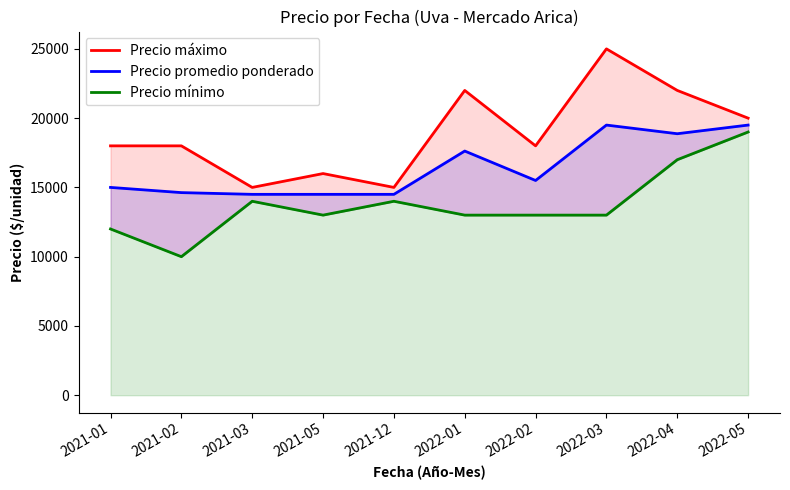

List the series in order of their overall mean, highest first.

Precio máximo, Precio promedio ponderado, Precio mínimo